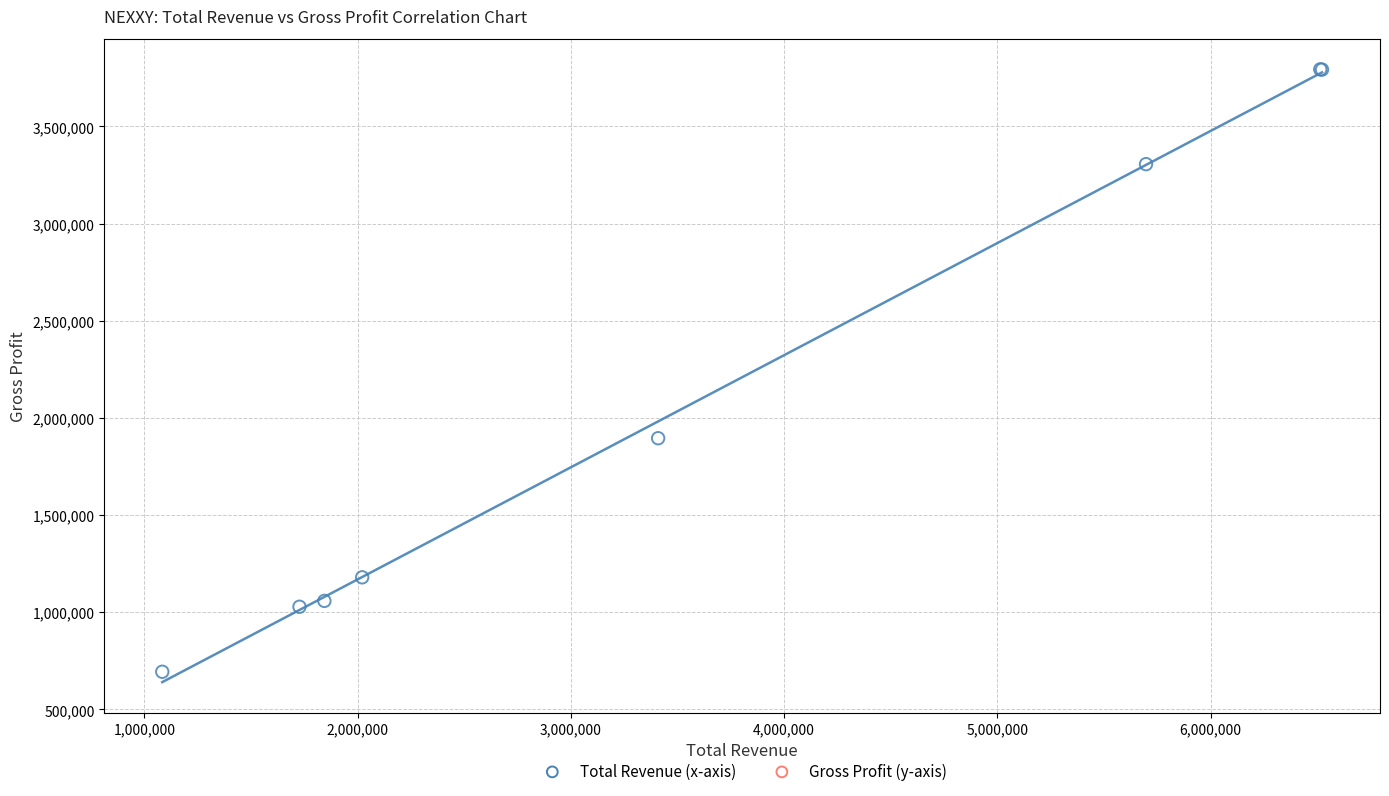

What Y value in the scatter plot is closest to 2243700?

1895500